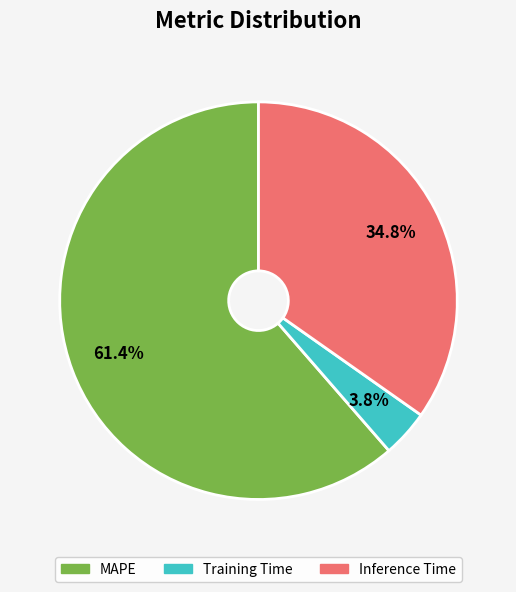

To the nearest percent, what percentage of the pie is Inference Time?

35%